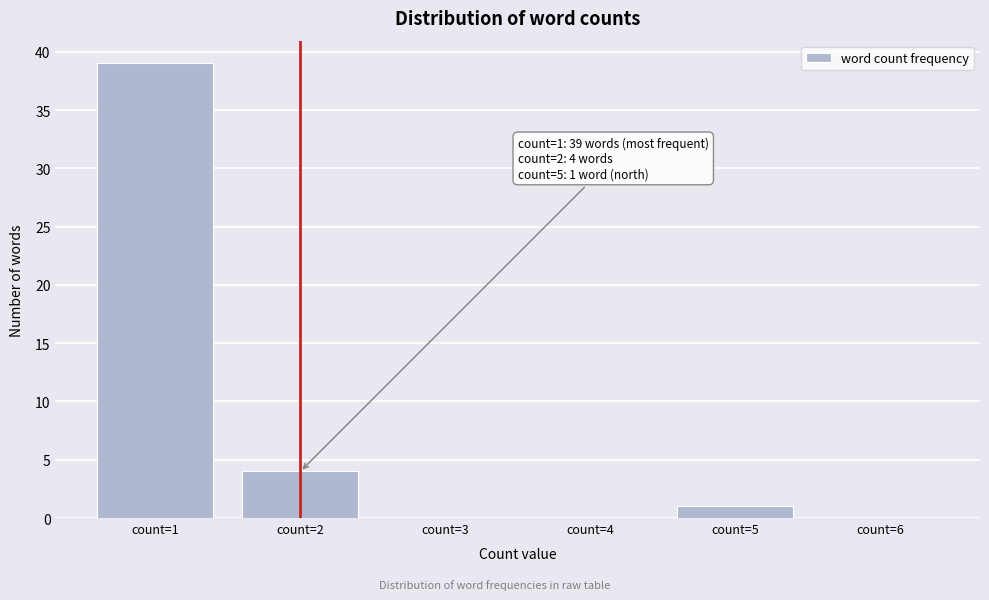

Reading left to right, transcribe all the data shown in this chart.

count=1=39	count=2=4	count=3=0	count=4=0	count=5=1	count=6=0